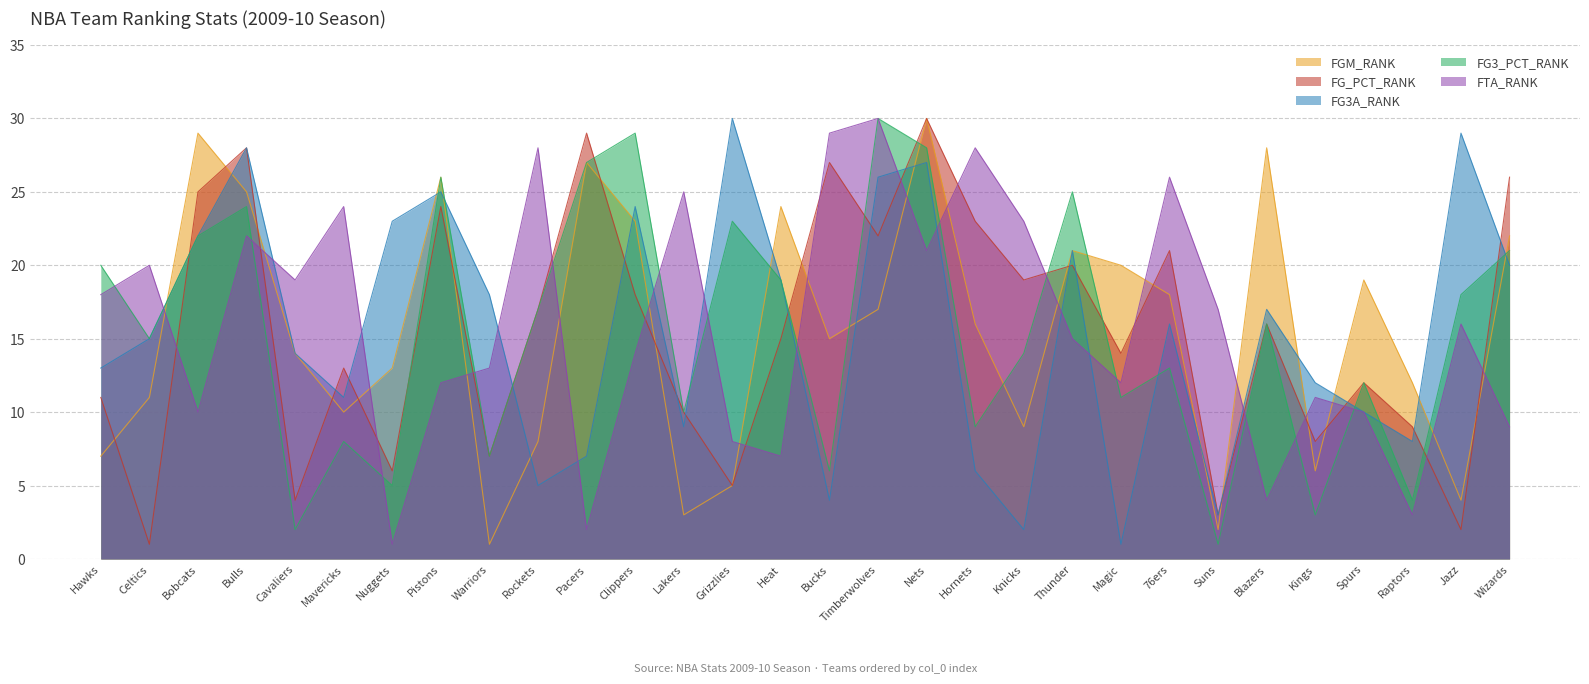

Which series changed the most between Mavericks and Nuggets?

FTA_RANK